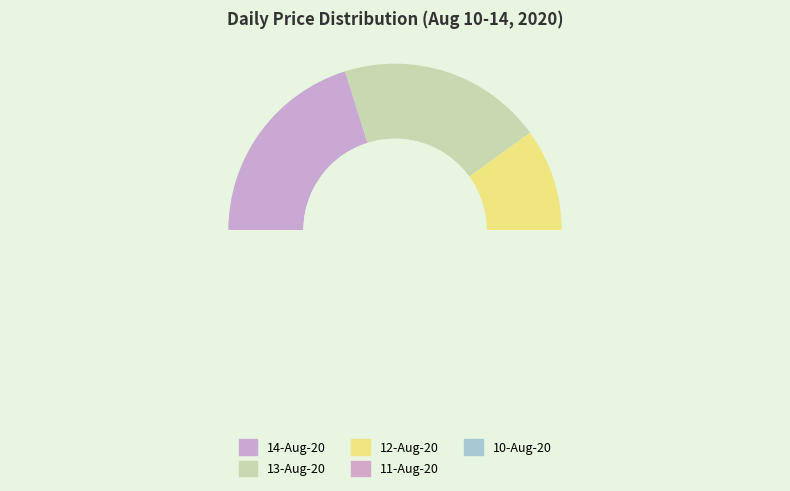

To the nearest percent, what is the combined percentage of 10-Aug-20 and 14-Aug-20?

40%